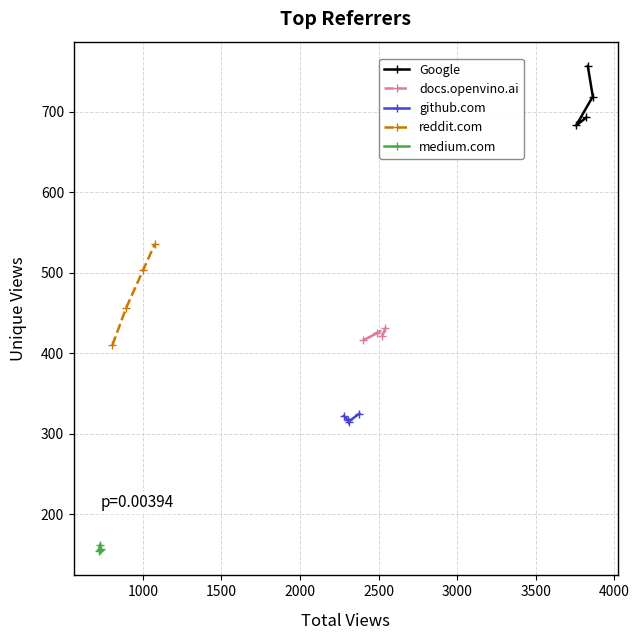

What is the minimum value for Google?

683